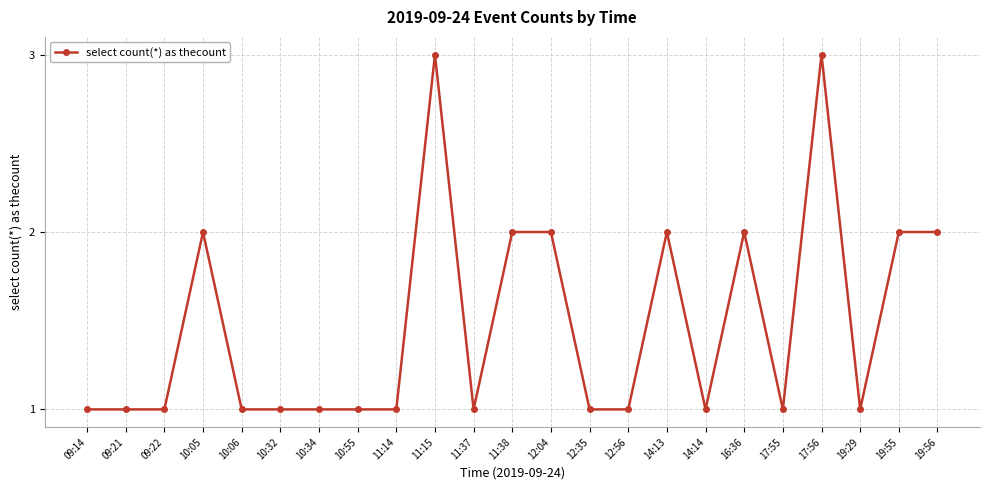

True or false: the data has more than 2 interior local peaks.

True